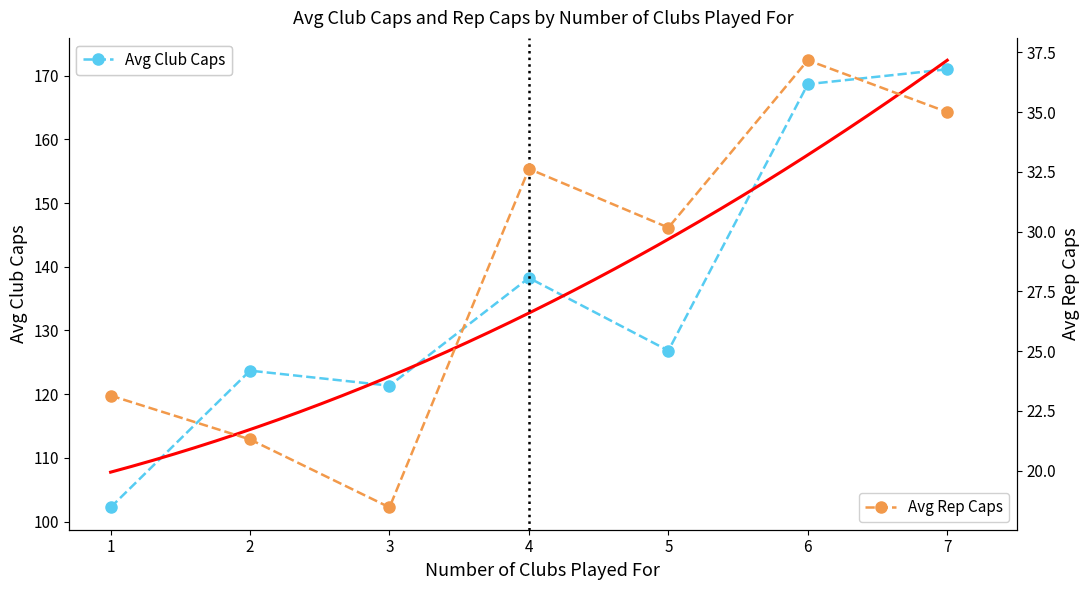

True or false: Avg Rep Caps has a value of 21.3 at 2.

True